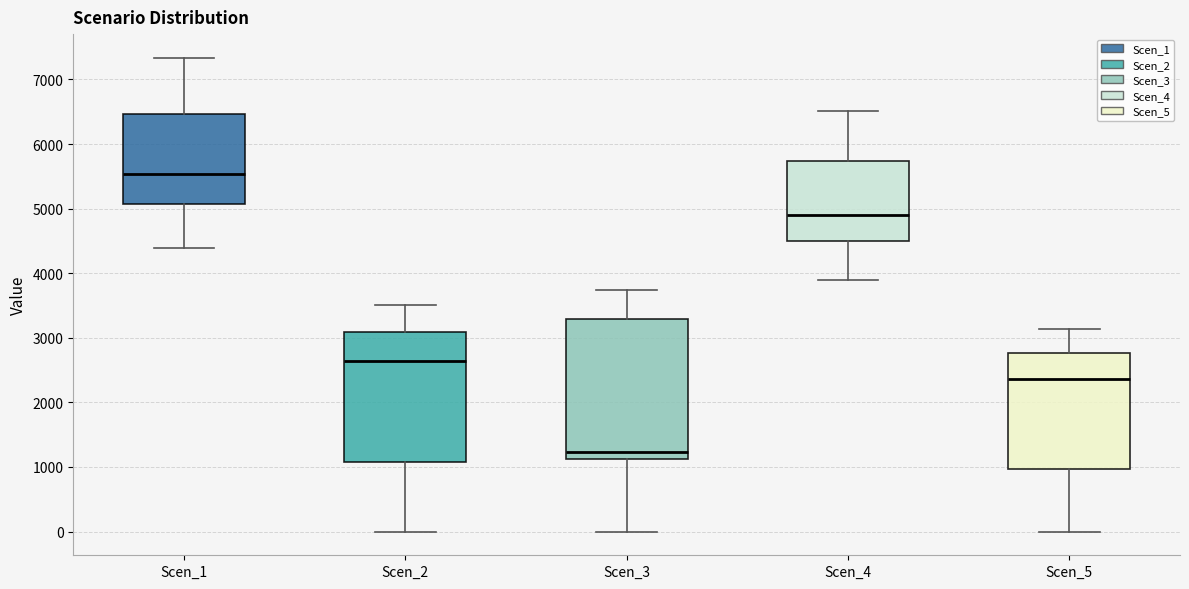

Where does the upper whisker of the box for Scen_2 end on the y-axis? The values are not printed on the chart, so give them approximately, as read against the axis.

3500